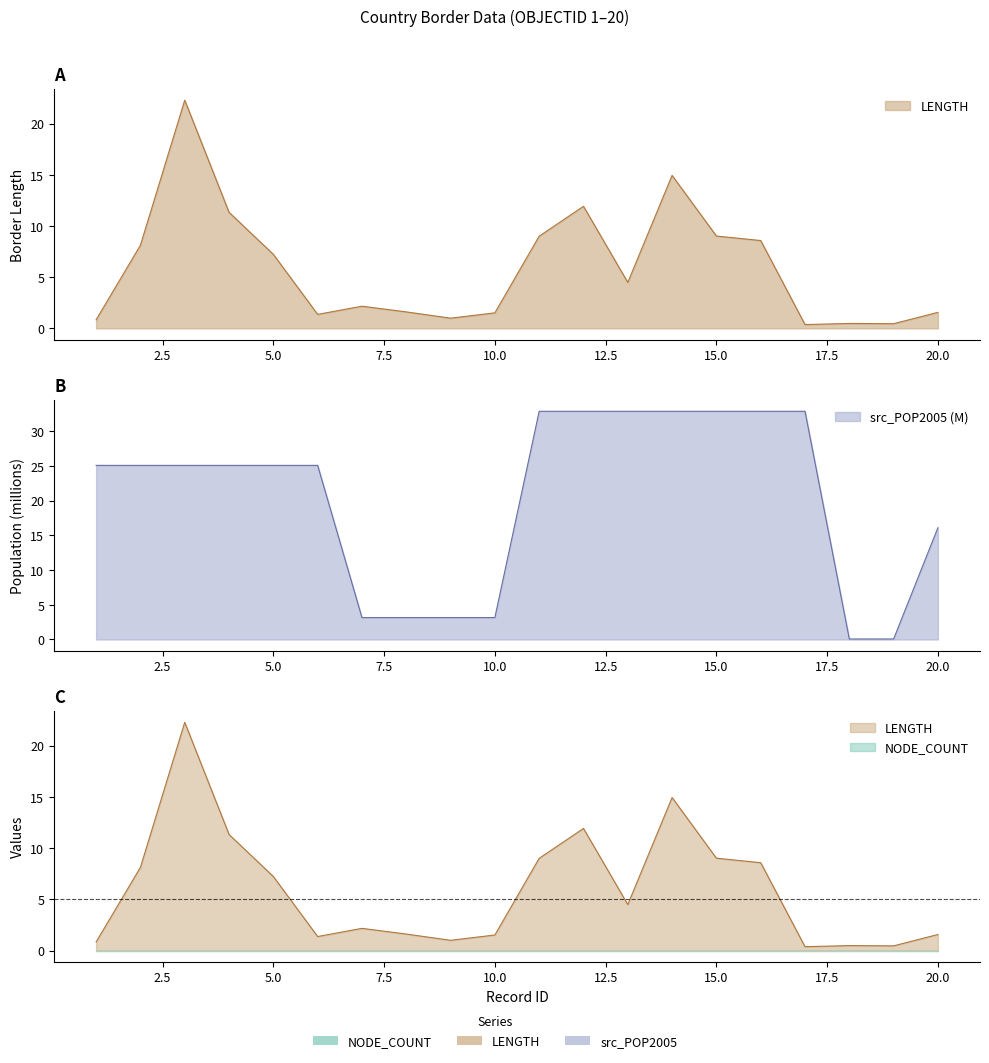

Reading left to right, transcribe all the data shown in this chart.

LENGTH: 0.8	8.1	22.3	11.3	7.2	1.4	2.2	1.6	1.0	1.5	9.0	11.9	4.5	14.9	9.0	8.6	0.4	0.5	0.5	1.6
src_POP2005_scaled: 25.1	25.1	25.1	25.1	25.1	25.1	3.2	3.2	3.2	3.2	32.9	32.9	32.9	32.9	32.9	32.9	32.9	0.1	0.1	16.1